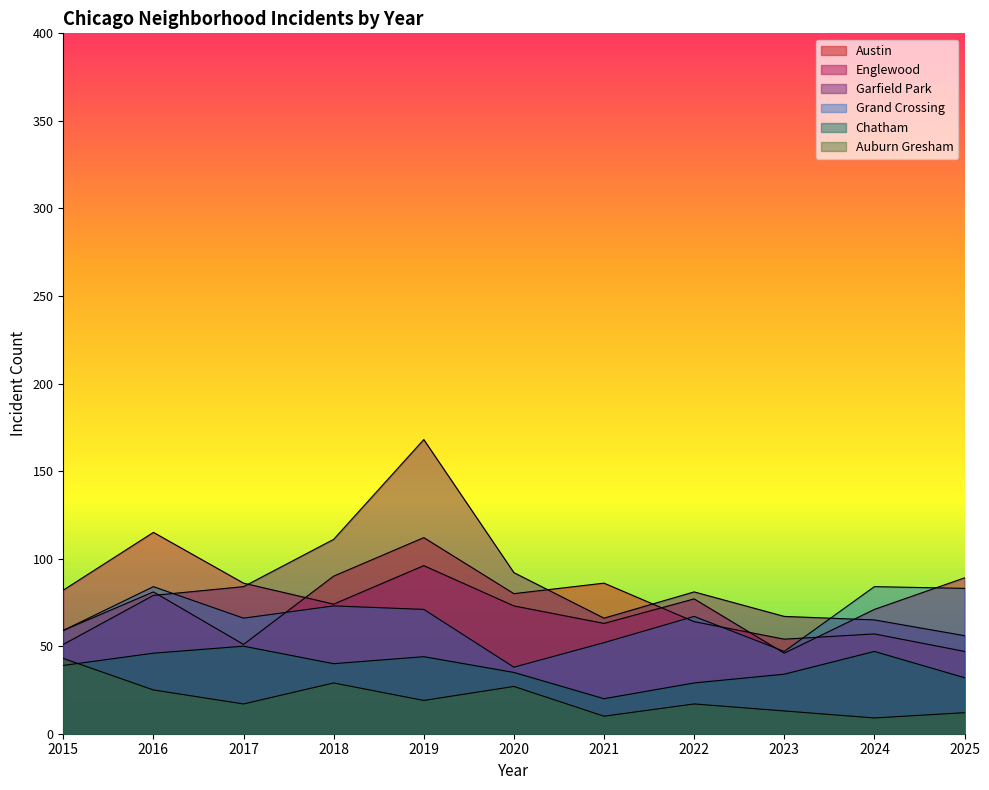

True or false: Grand Crossing has more than 2 interior local peaks.

True